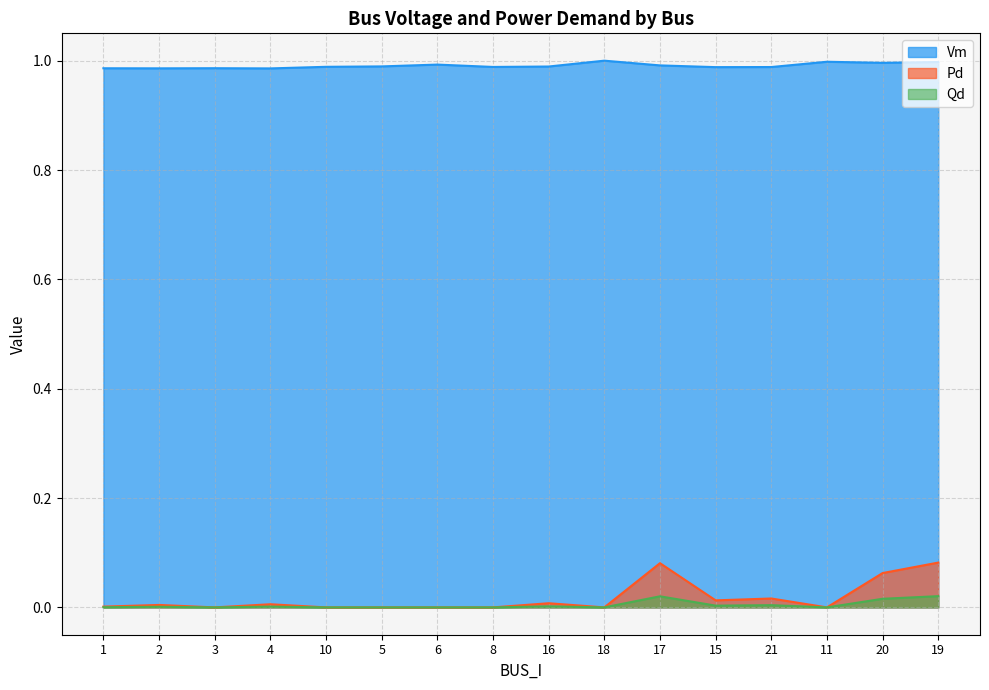

What is the greatest value displayed?

1.0